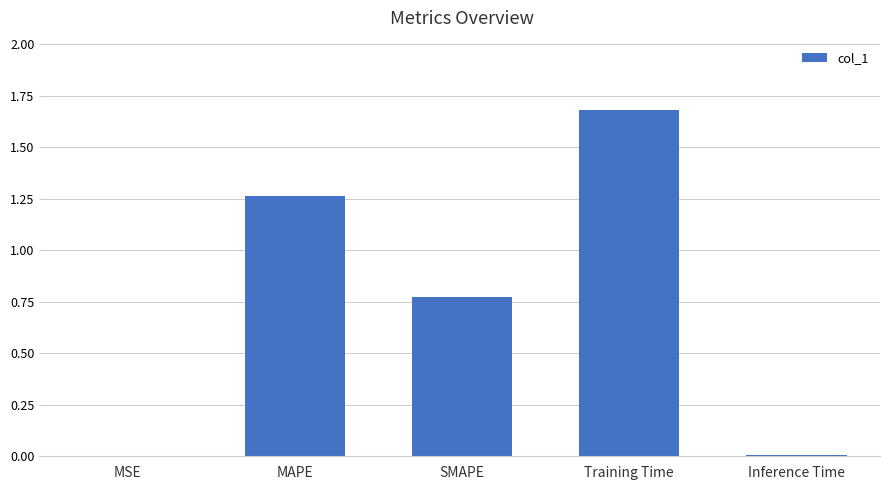

Which has a higher value, SMAPE or Inference Time?

SMAPE